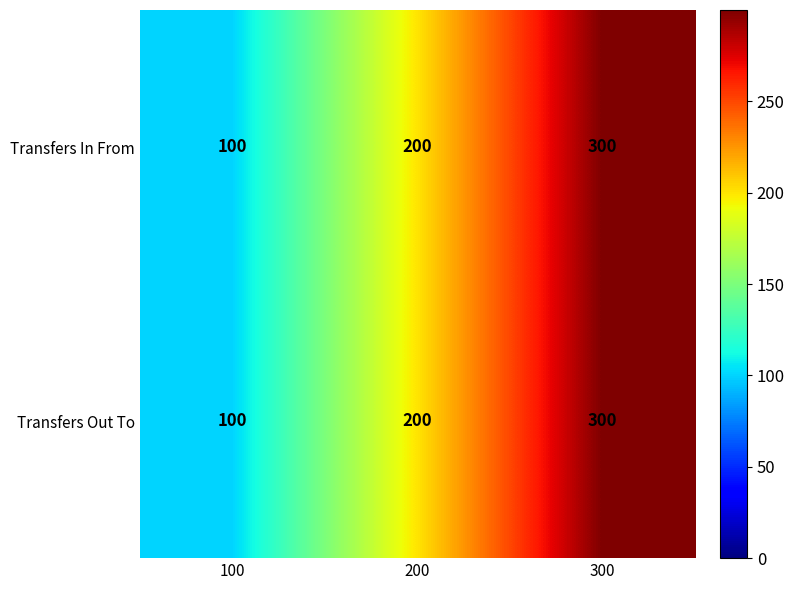

Rank the categories by Transfers In From value from highest to lowest.

300, 200, 100